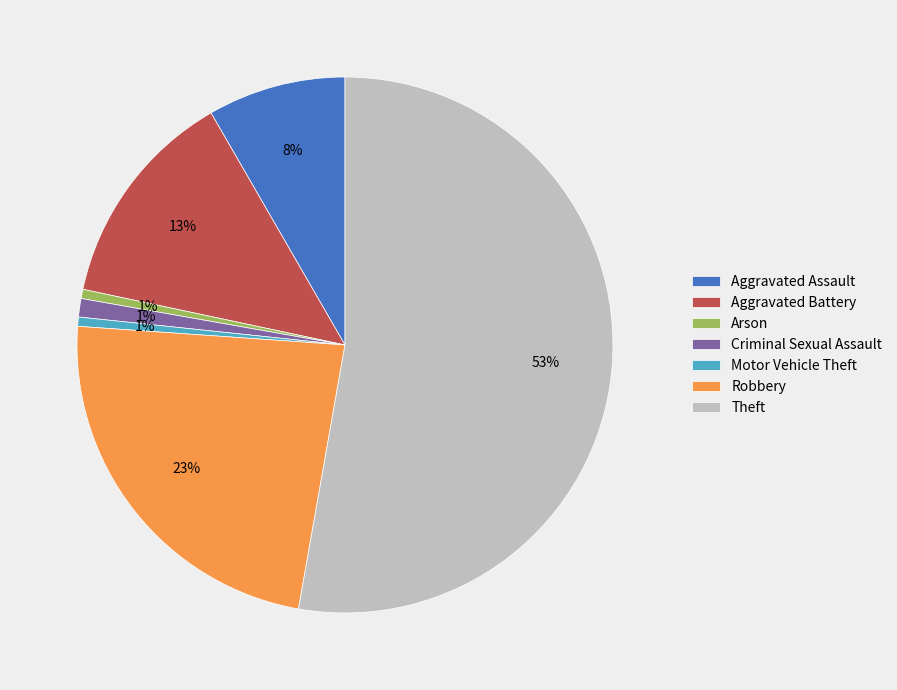

What percentage is the Aggravated Battery slice, to the nearest percent?

13%